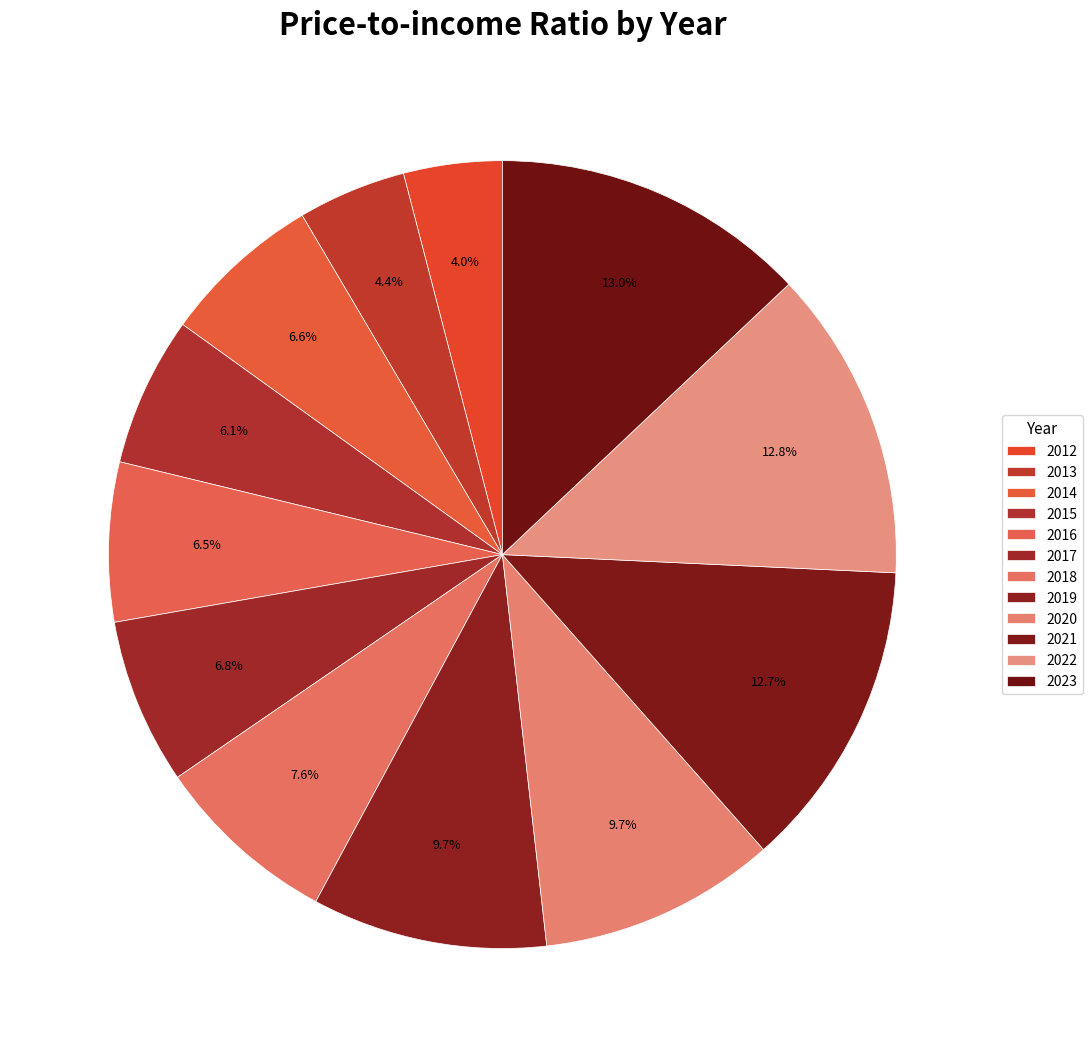

Which slice is the largest?

2023